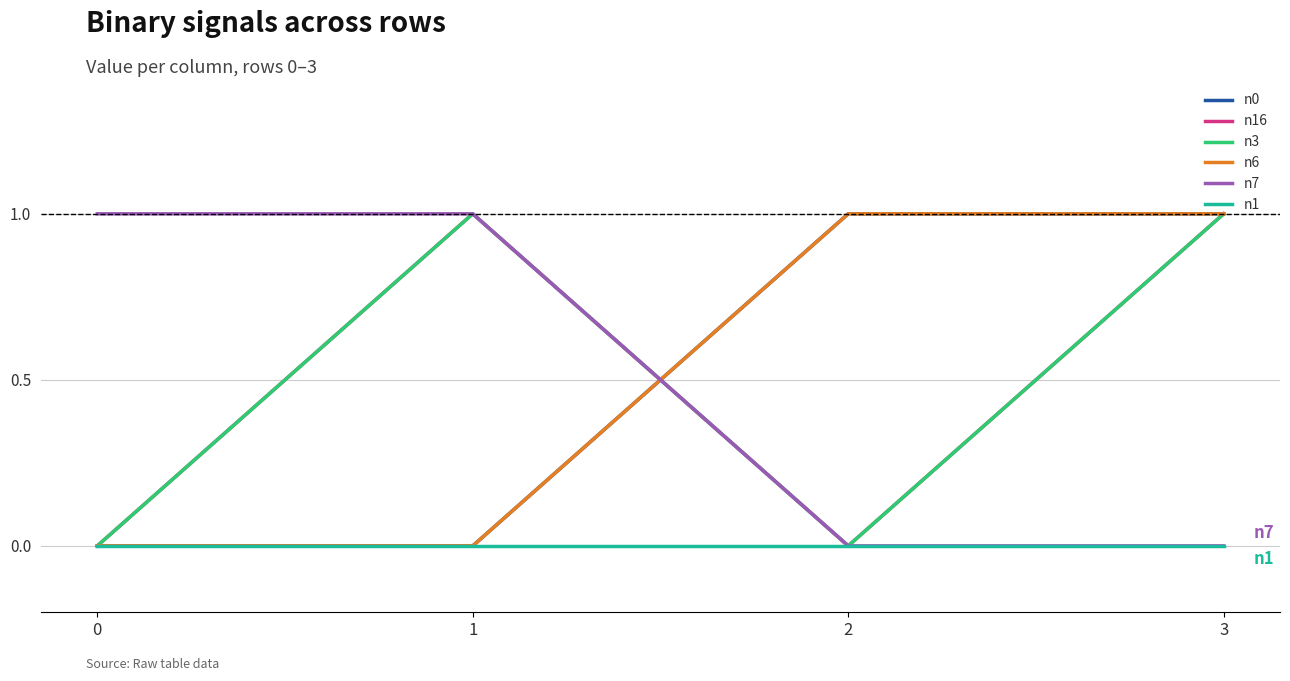

Is this an area chart (filled region under the line)?

No